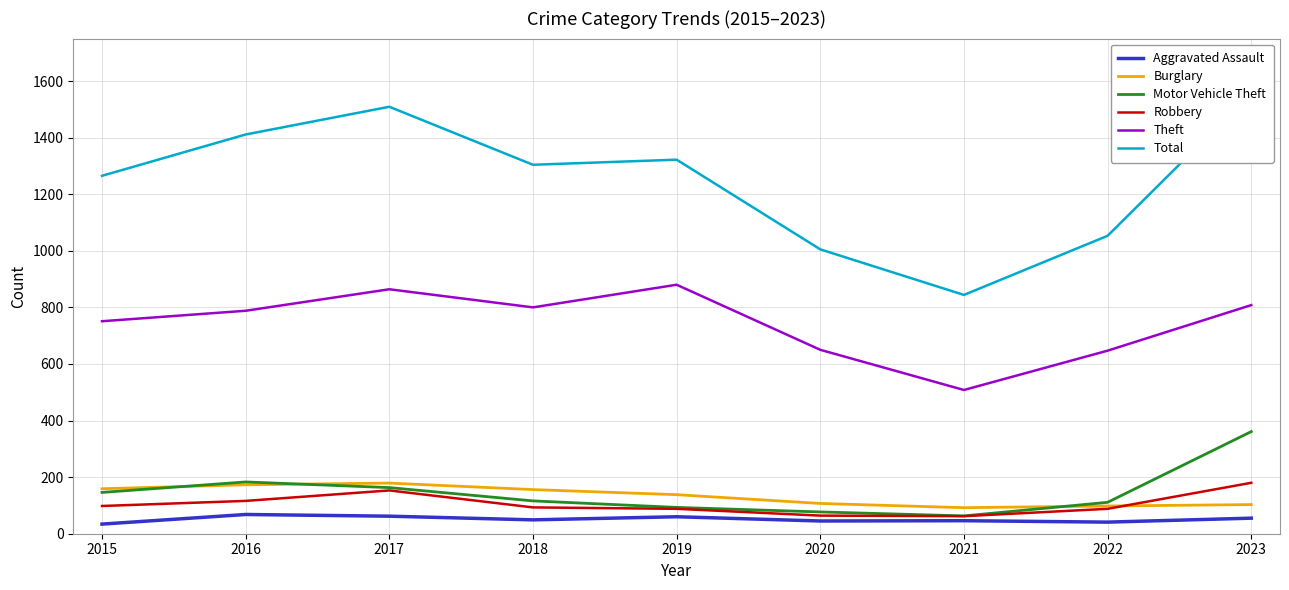

The Theft series shows 469 at 2015. True or false?

False